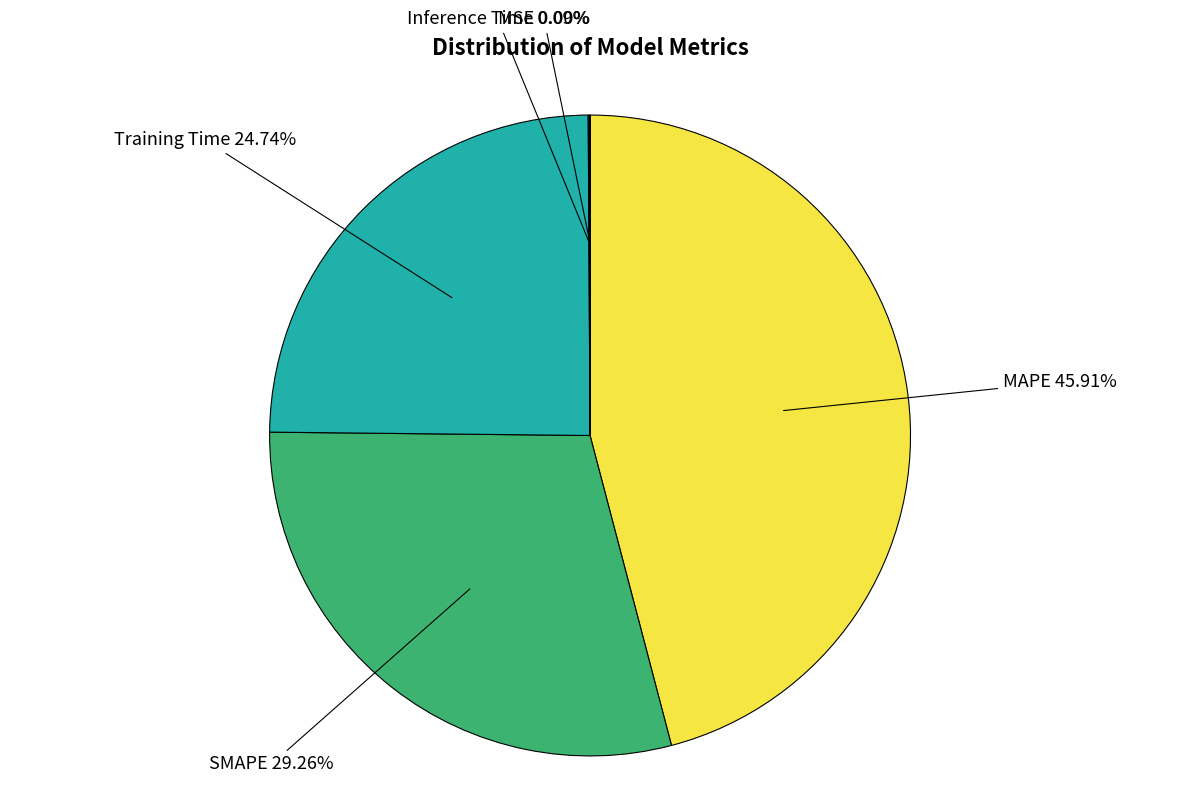

Is there any slice that represents more than half of the pie?

No